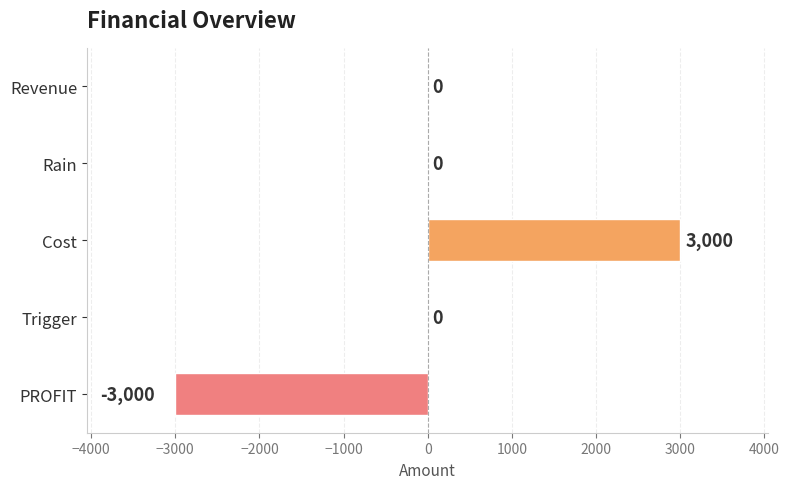

The value at Trigger is 2995. True or false?

False